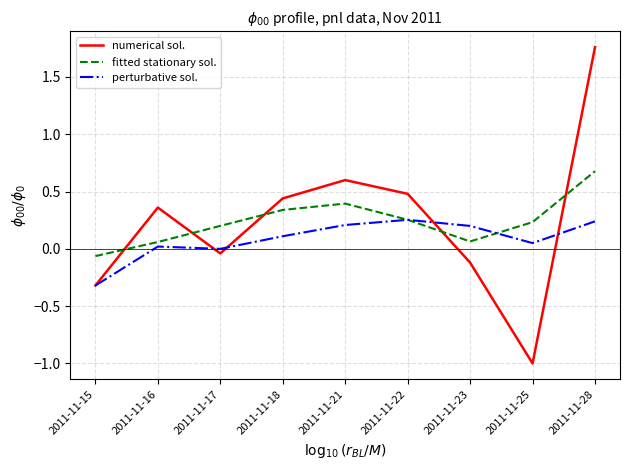

How many lines are shown in the chart?

3